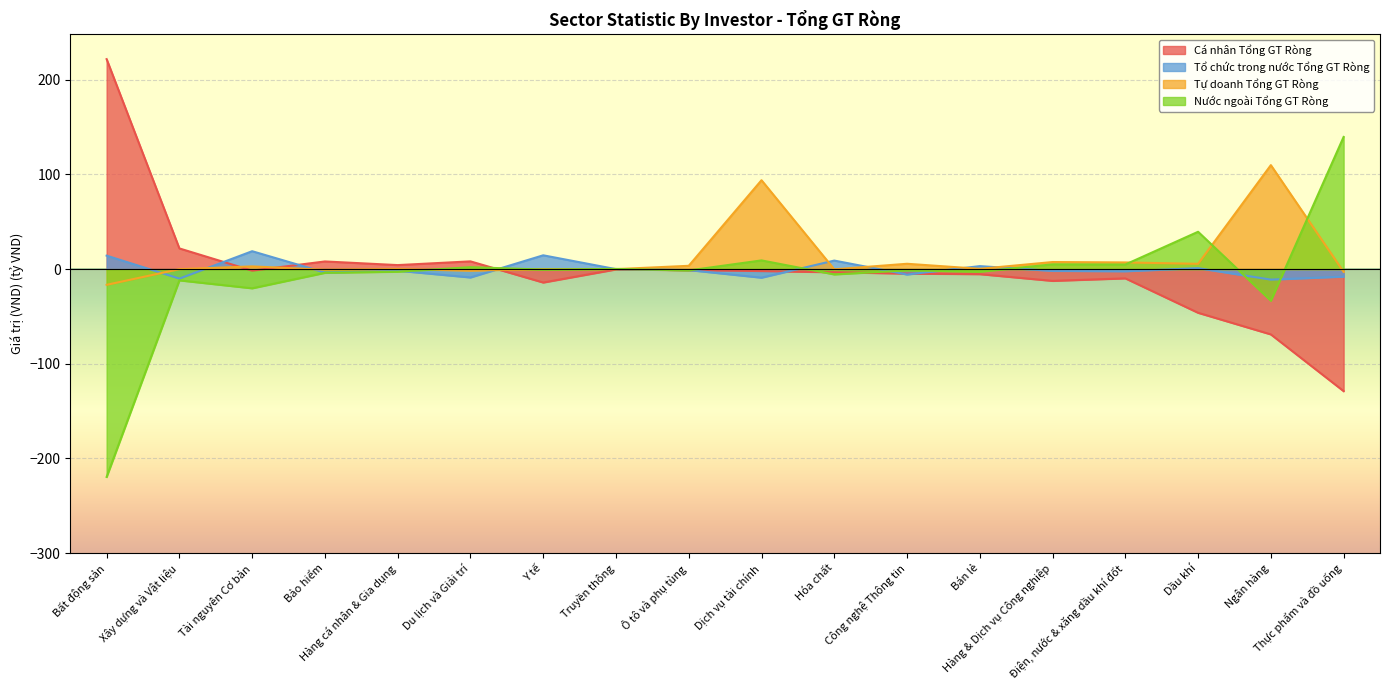

Rank the series by their maximum value, from highest to lowest.

Cá nhân Tổng GT Ròng, Nước ngoài Tổng GT Ròng, Tự doanh Tổng GT Ròng, Tổ chức trong nước Tổng GT Ròng